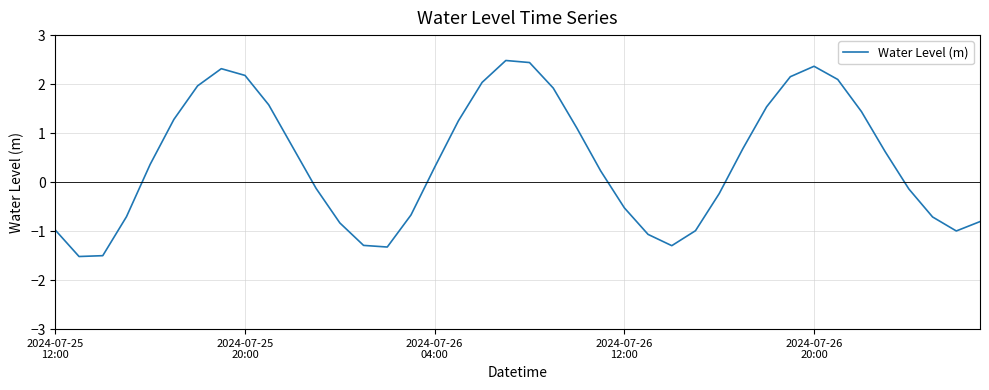

What is the sum of all values?

17.3